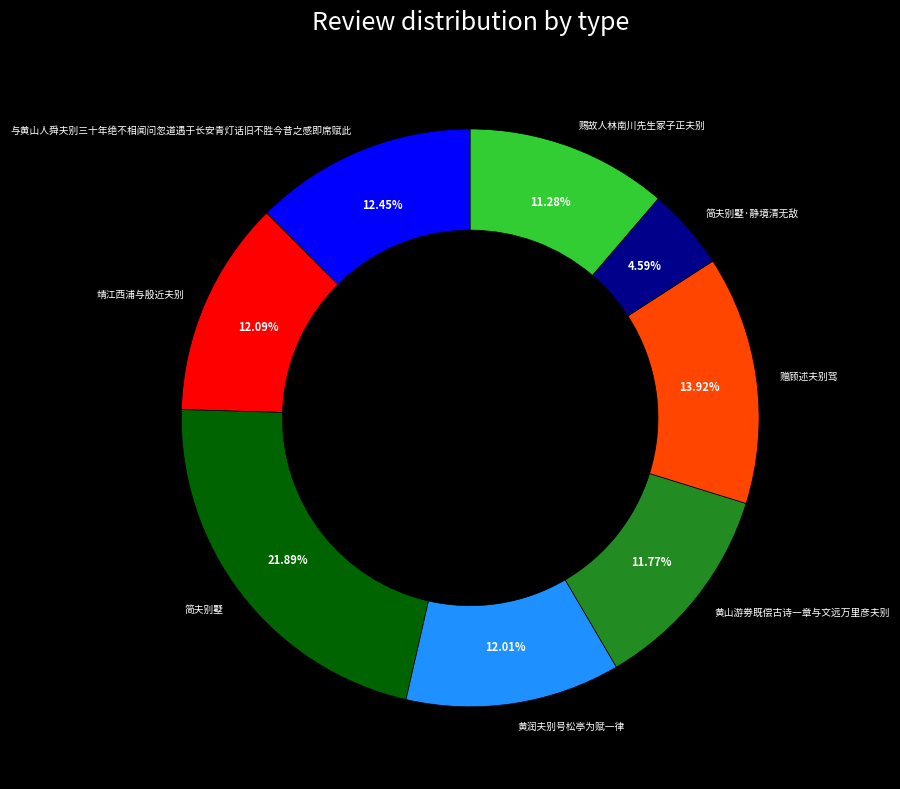

True or false: 与黄山人舜夫别三十年绝不相闻问忽道遇于长安青灯话旧不胜今昔之感即席赋此 accounts for 12% of the total.

True